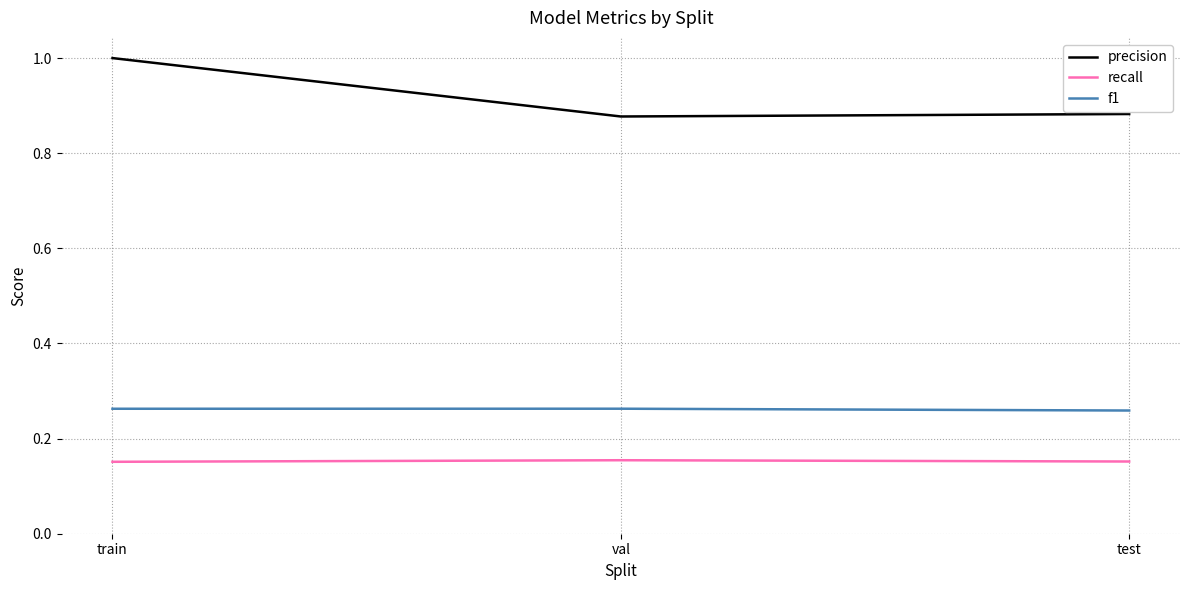

What is the difference between the highest and lowest values at train?

0.8